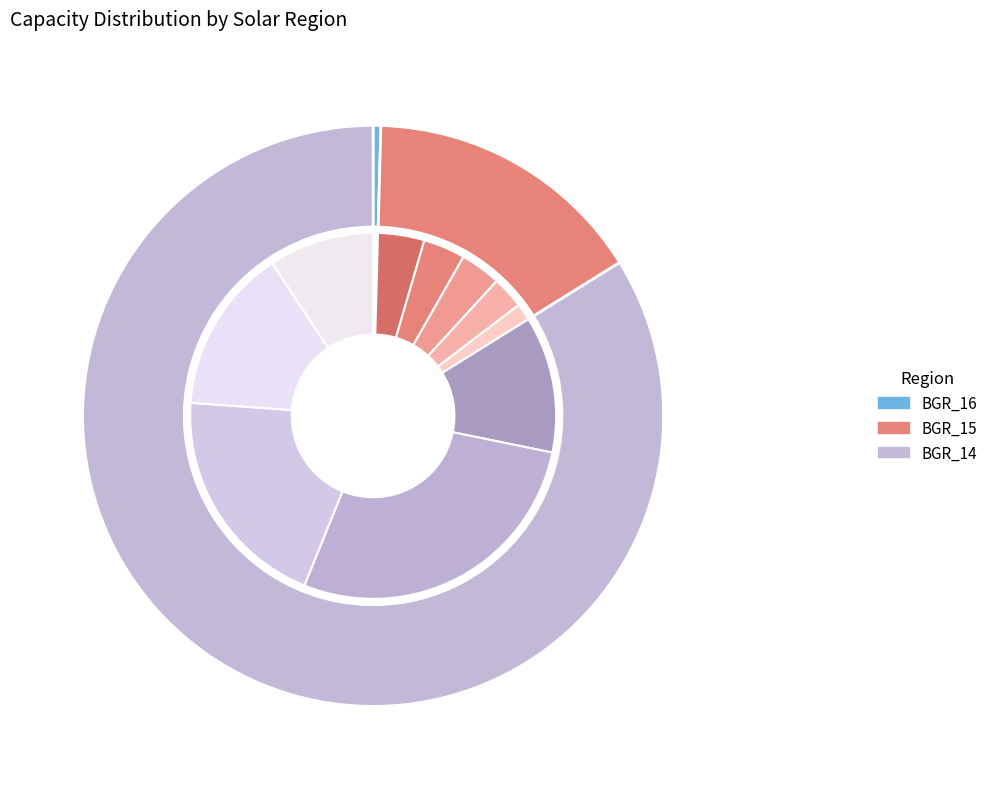

To the nearest percent, what is the combined percentage of e_spv-BGR_14_c1 and e_spv-BGR_16_c1?

9%